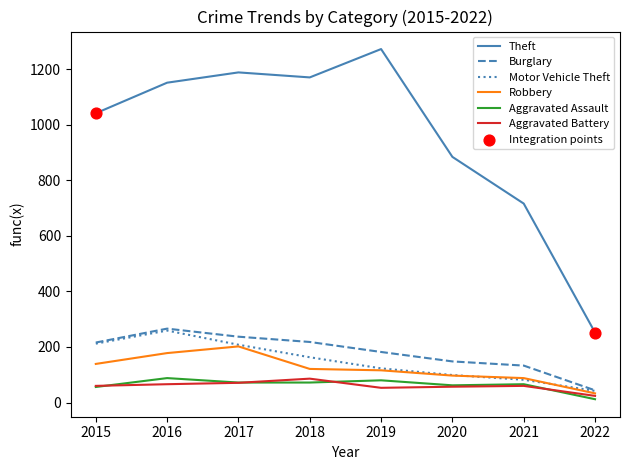

At how many categories does at least one series exceed 1162?

3